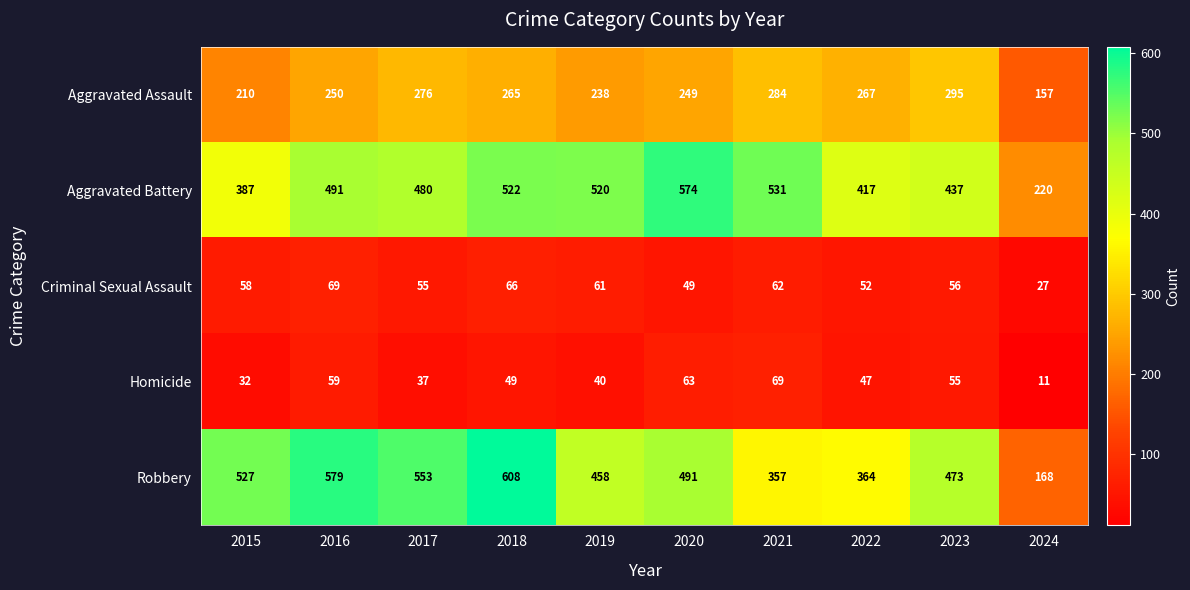

Read the Aggravated Battery value at 2017.

480